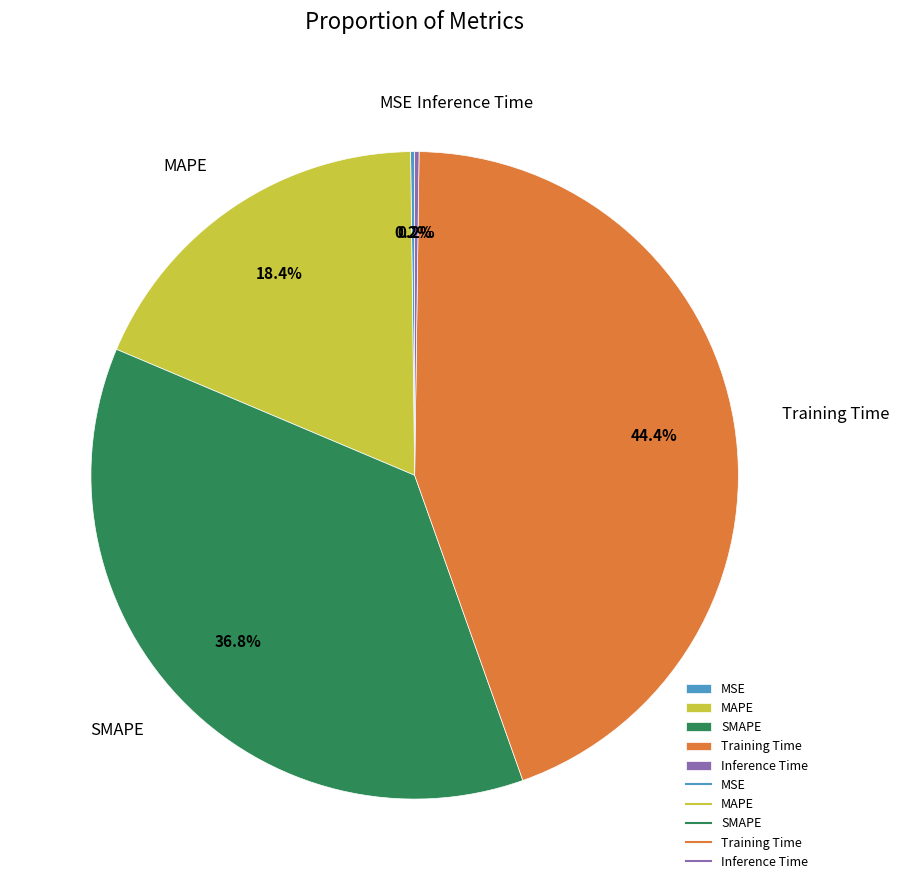

Is there any slice that represents more than half of the pie?

No